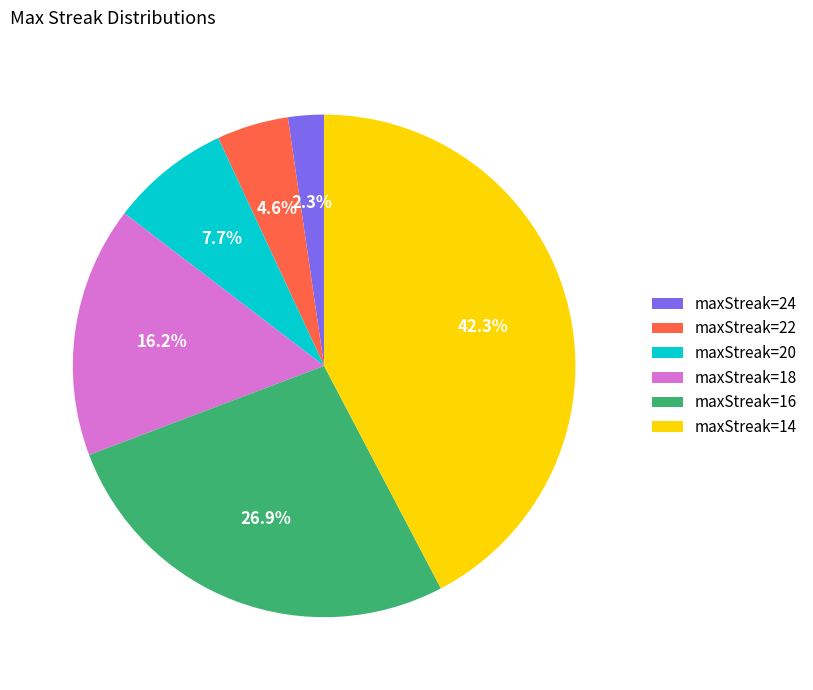

Does any single category account for the majority?

No